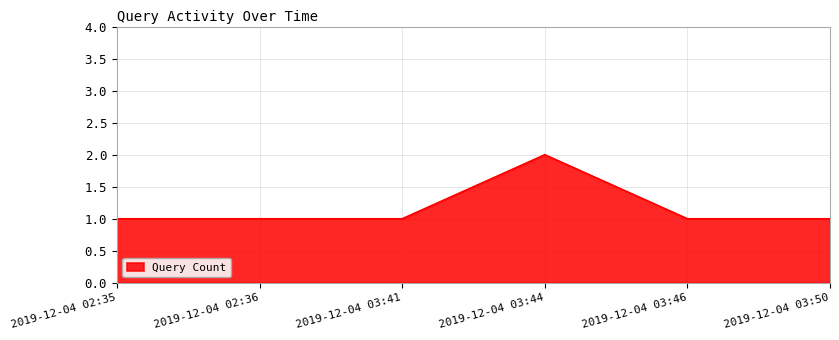

Reading left to right, transcribe all the data shown in this chart.

2019-12-04 02:35=1	2019-12-04 02:36=1	2019-12-04 03:41=1	2019-12-04 03:44=2	2019-12-04 03:46=1	2019-12-04 03:50=1